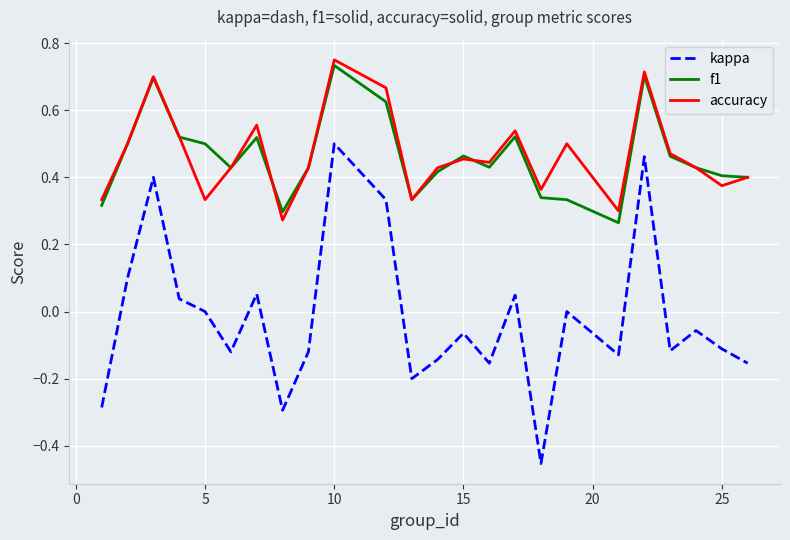

True or false: f1 and kappa cross at least once.

False